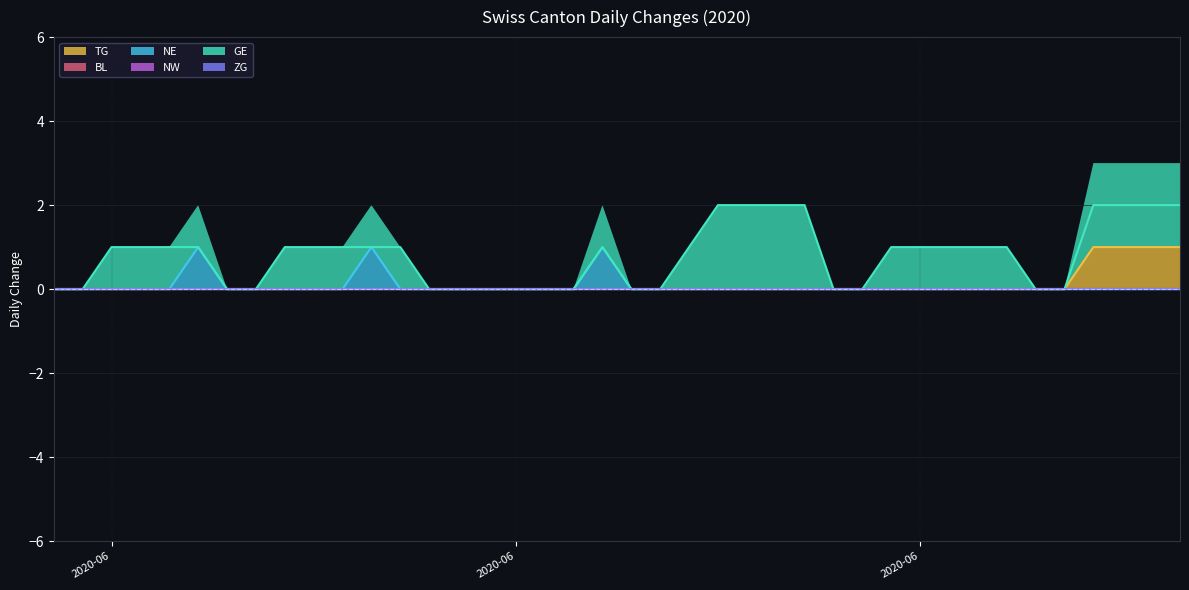

Reading right to left, transcribe all the data shown in this chart.

TG: 1	1	1	1	0	0	0	0	0	0	0	0	0	0	0	0	0	0	0	0	0	0	0	0	0	0	0	0	0	0	0	0	0	0	0	0	0	0	0	0
NE: 0	0	0	0	0	0	0	0	0	0	0	0	0	0	0	0	0	0	0	0	1	0	0	0	0	0	0	0	1	0	0	0	0	0	1	0	0	0	0	0
GE: 2	2	2	2	0	0	1	1	1	1	1	0	0	2	2	2	2	1	0	0	1	0	0	0	0	0	0	1	1	1	1	1	0	0	1	1	1	1	0	0